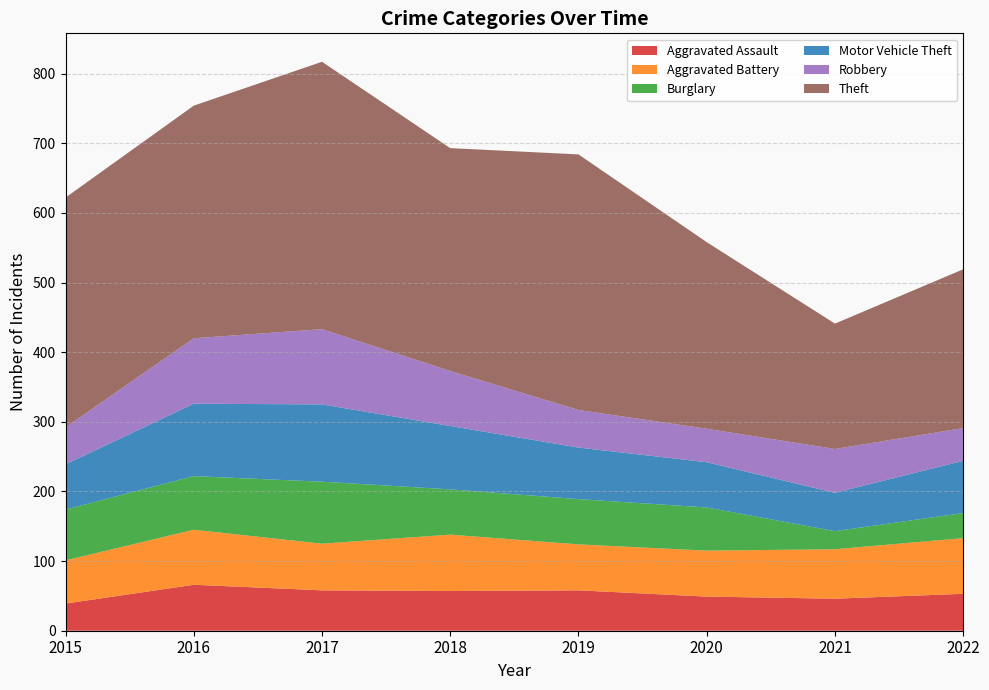

Reading left to right, transcribe all the data shown in this chart.

Aggravated Assault: 39	66	58	57	58	49	46	53
Aggravated Battery: 62	79	67	81	66	66	71	80
Burglary: 73	77	89	65	65	62	26	36
Motor Vehicle Theft: 65	104	111	91	74	65	55	75
Robbery: 53	94	108	79	54	48	63	47
Theft: 330	334	384	320	367	268	180	228